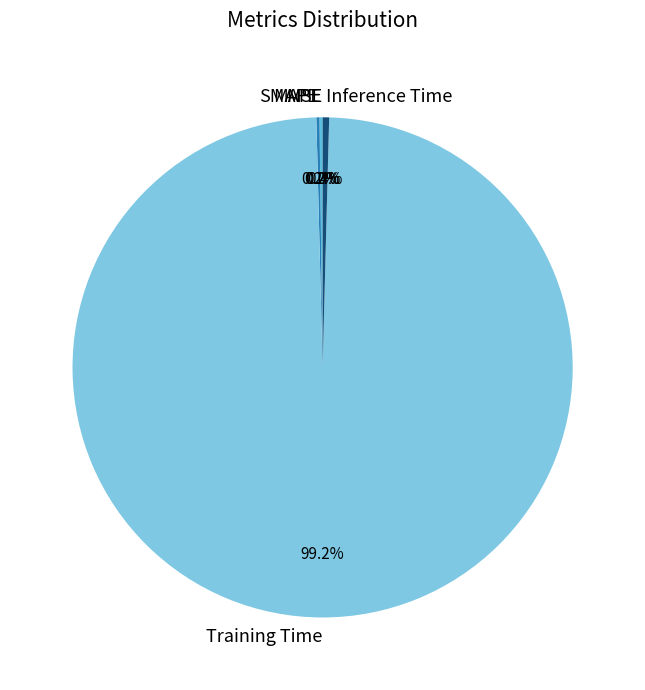

Which slice represents more than half of the pie?

Training Time